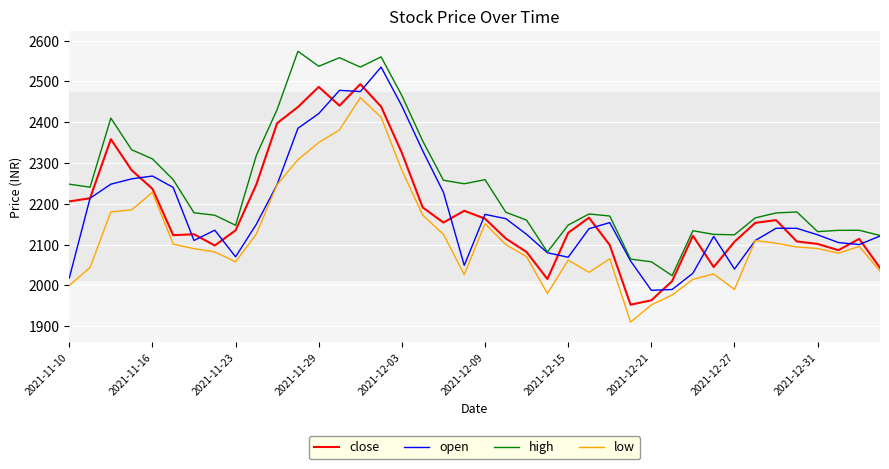

List the series in order of their peak value, highest first.

high, open, close, low